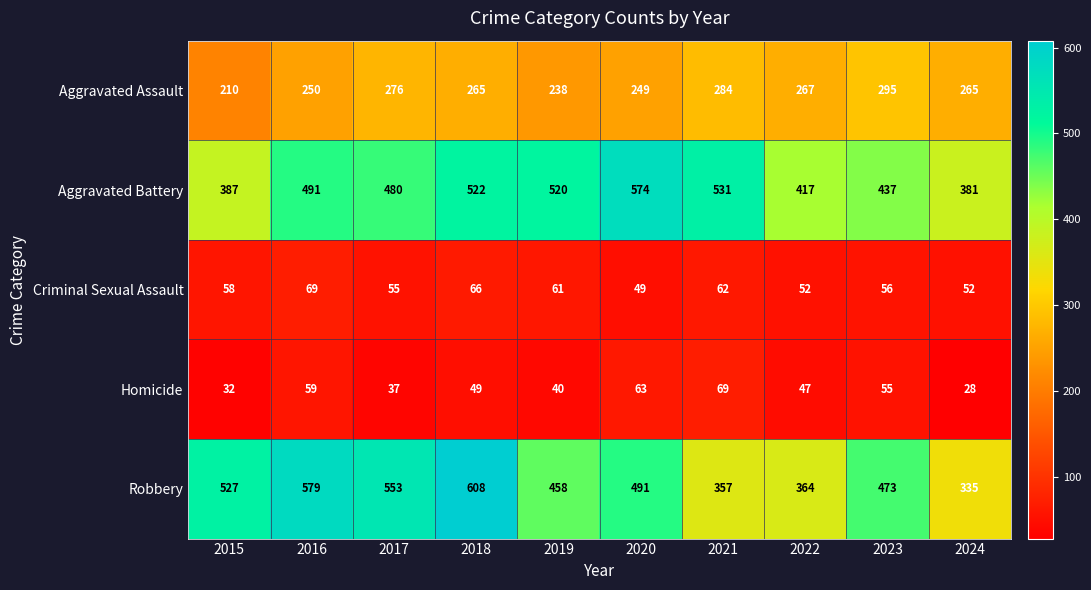

Is the value of Robbery at 2021 greater than the value of Aggravated Battery at 2022?

No